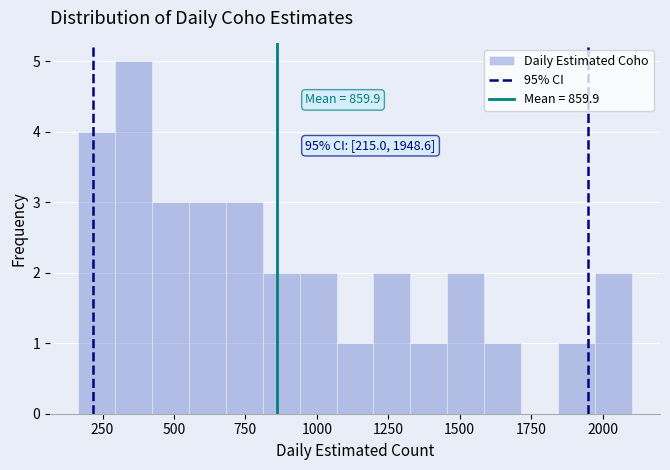

Around what value on the x-axis is the tallest bar? Give the approximate position of its centre, as read against the axis.

350